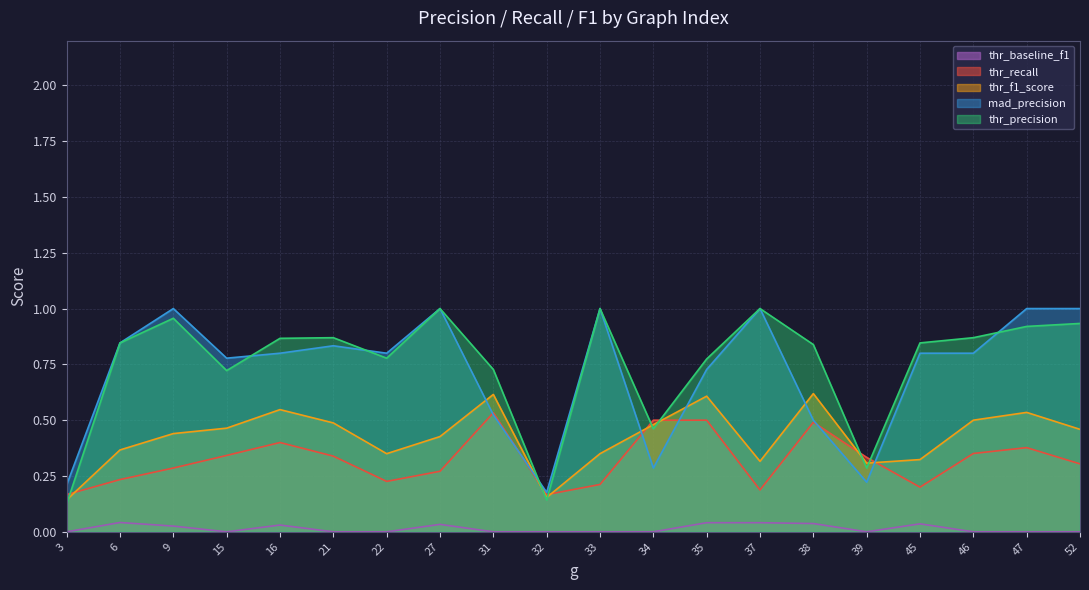

How many interior local peaks does the thr_baseline_f1 series have?

4